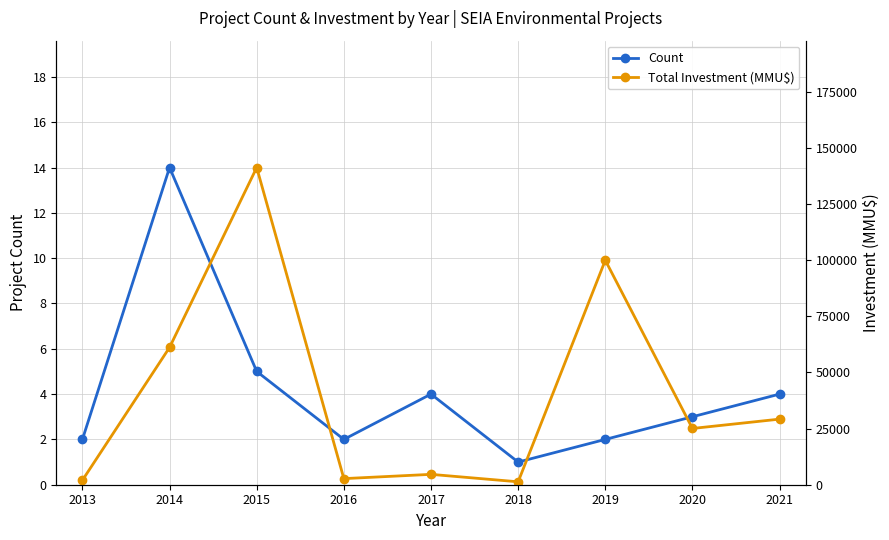

At which category is the sum across all series the highest?

2015